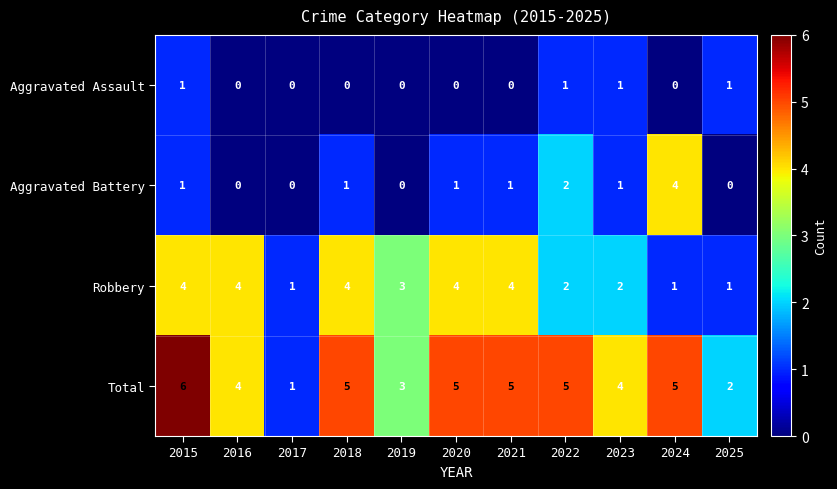

At which label is Aggravated Battery closest to 2?

2022